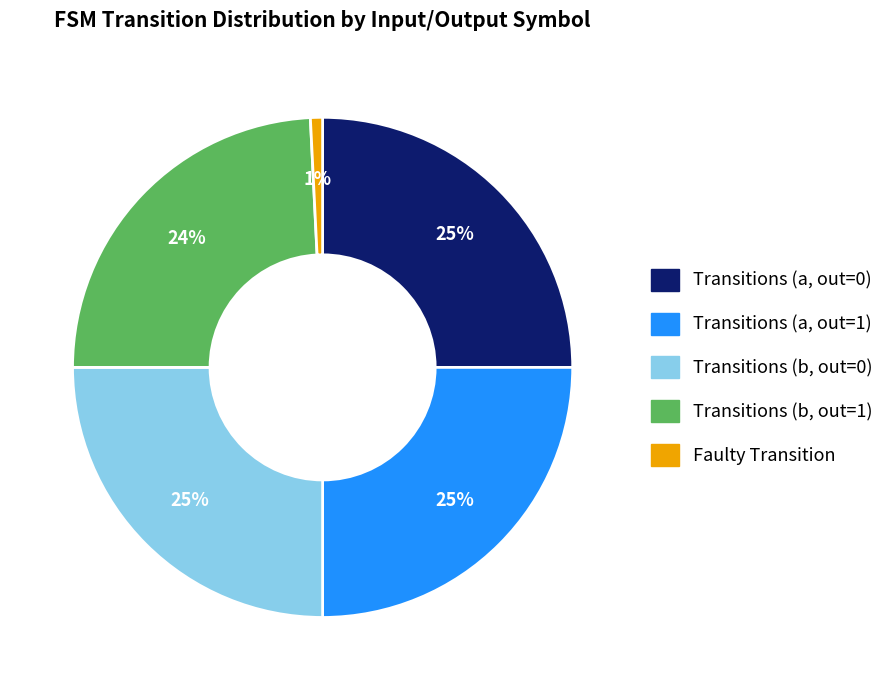

How many segments does this pie chart have?

5